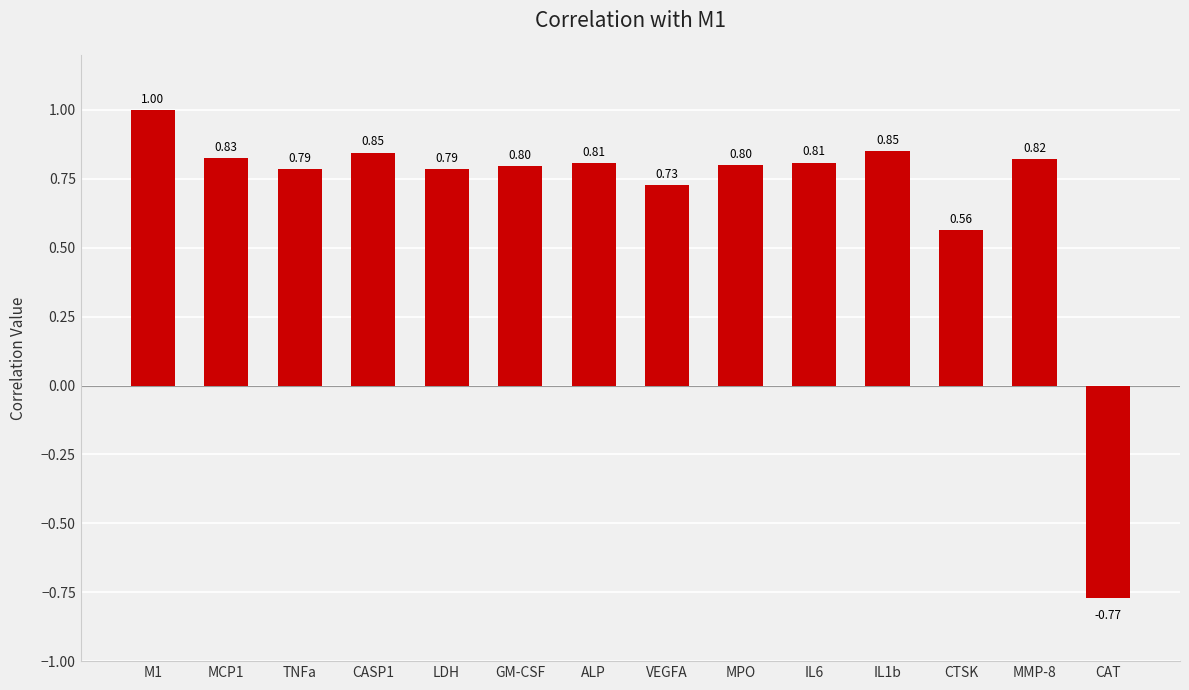

Read the value at TNFa.

0.8